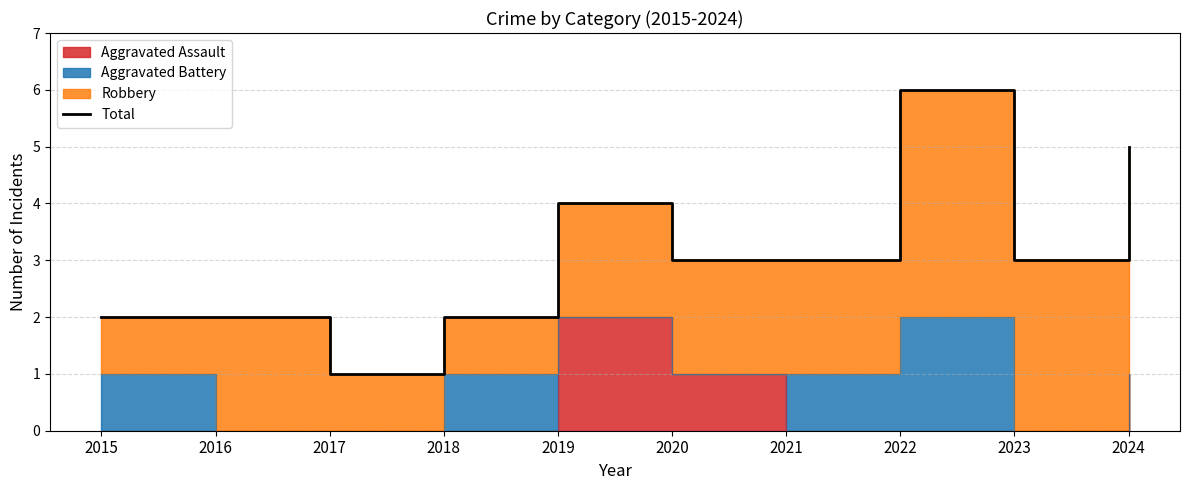

Rank the categories by value from lowest to highest.

2017, 2015, 2016, 2018, 2020, 2021, 2023, 2019, 2024, 2022